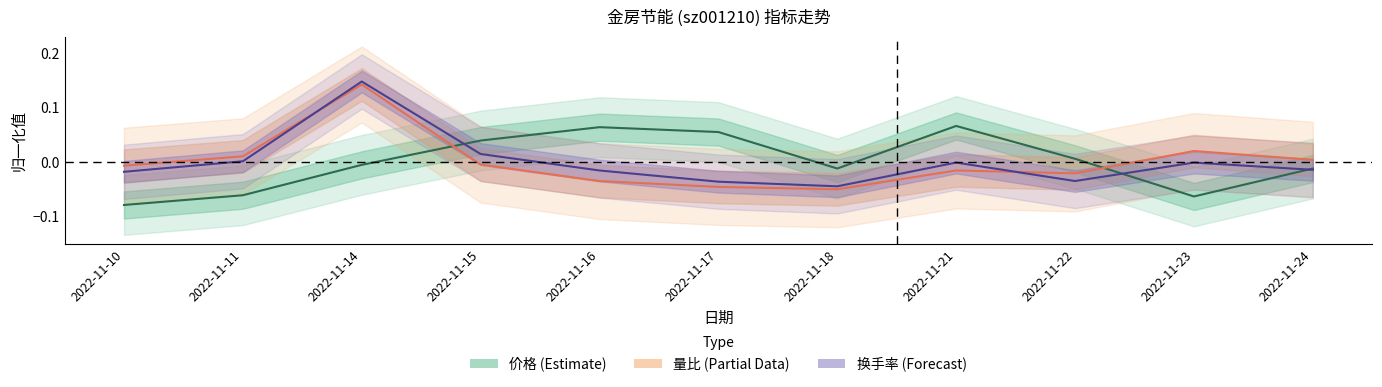

Reading left to right, list all the values displayed in this chart.

价格 (Estimate): -0.1	-0.1	-0.0	0.0	0.1	0.1	-0.0	0.1	0.0	-0.1	-0.0
量比 (Partial): -0.0	0.0	0.1	-0.0	-0.0	-0.0	-0.1	-0.0	-0.0	0.0	0.0
换手率 (Forecast): -0.0	0.0	0.1	0.0	-0.0	-0.0	-0.0	-0.0	-0.0	-0.0	-0.0